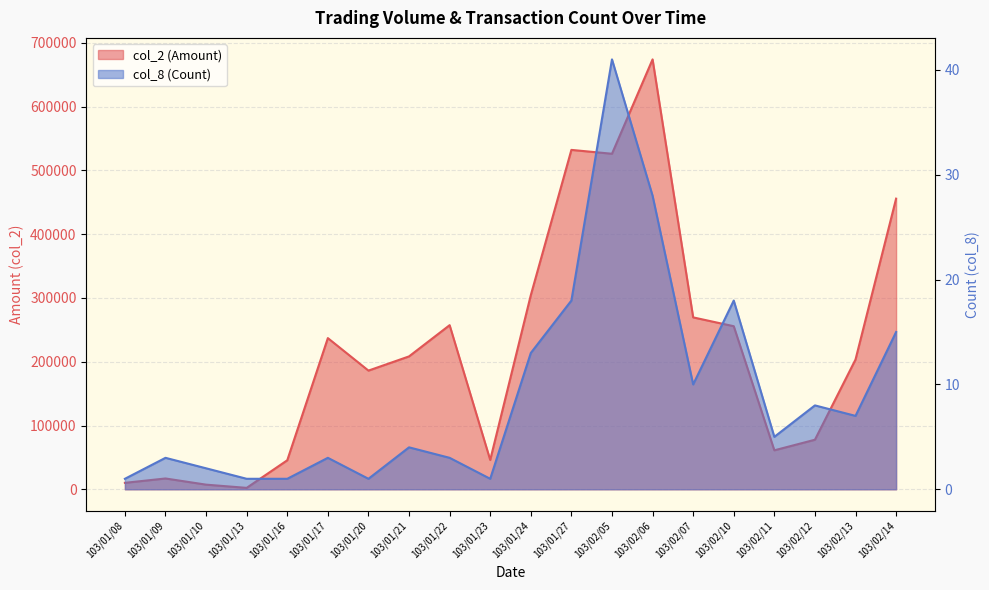

Where does the col_2 (Amount) series first go above 208400?

103/01/17